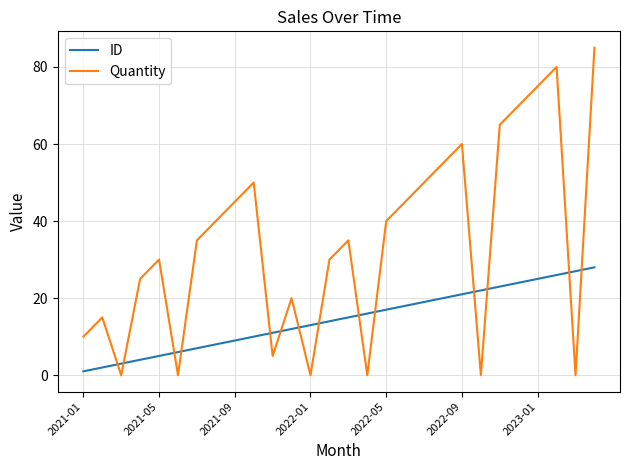

What is the difference between the maximum and minimum values in the Quantity series?

85